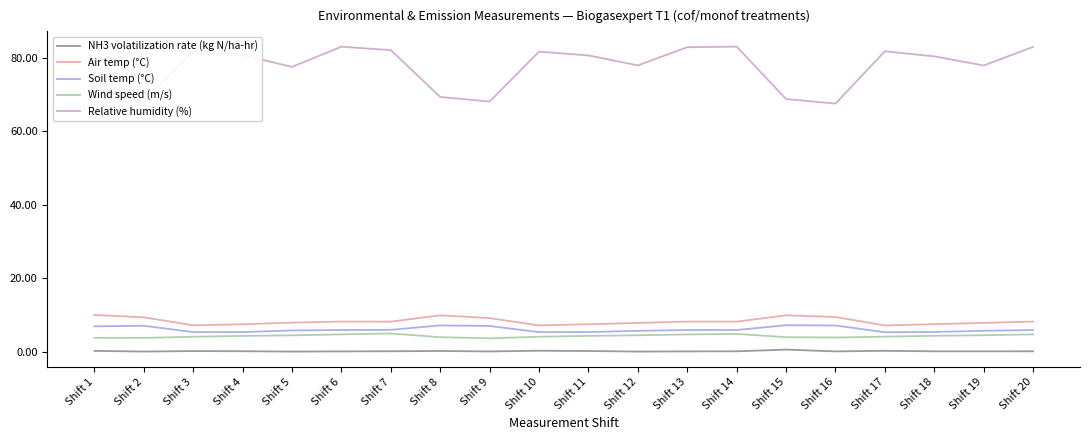

At which category does Relative humidity (%) reach its first local peak?

Shift 3